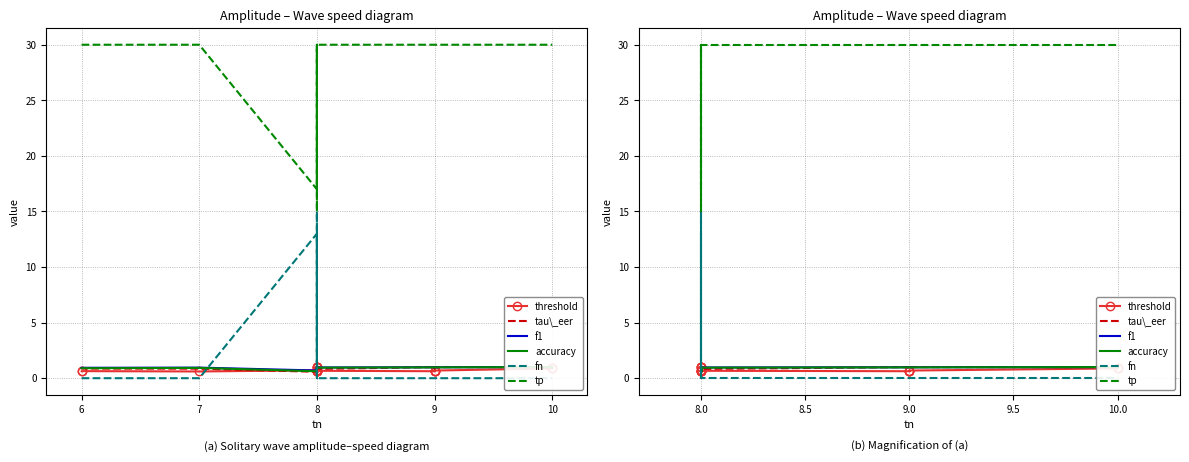

What is the label of the 17th point from the left?

10.0